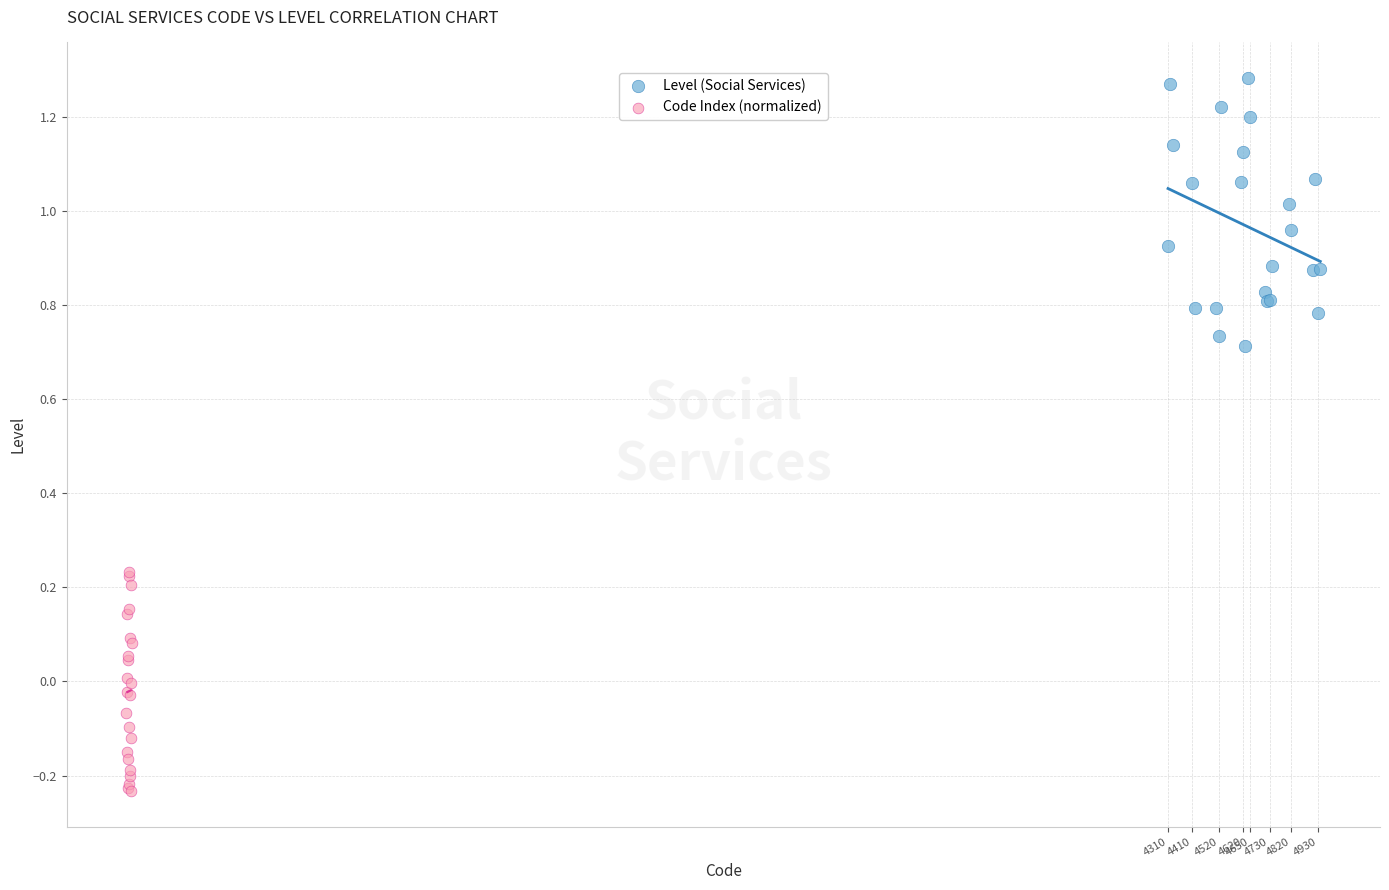

Which series reaches the maximum Y coordinate?

Level (Social Services)